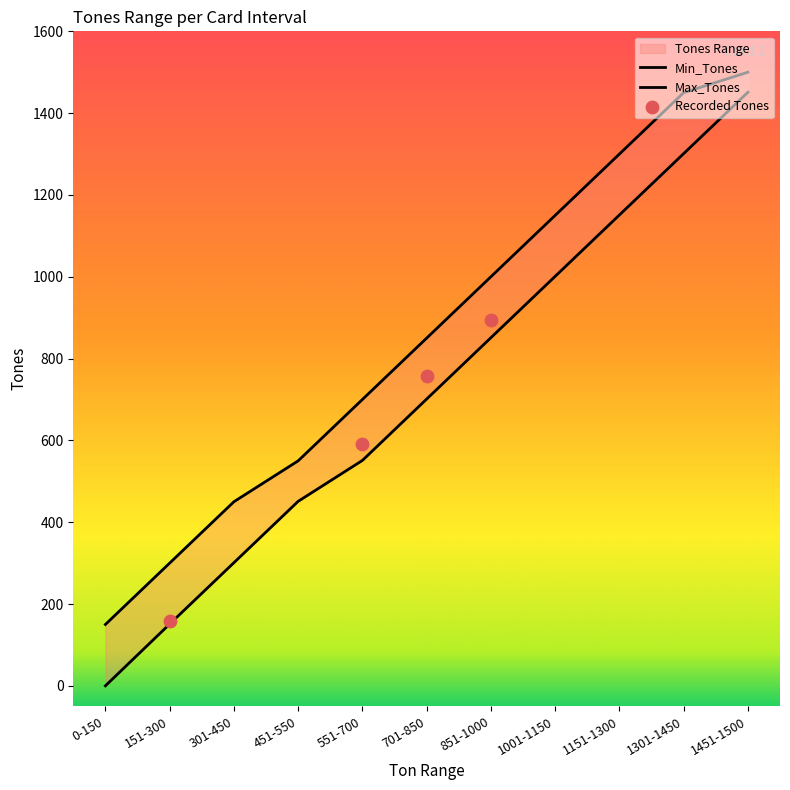

Which series has the largest Y range (max minus min)?

Min_Tones